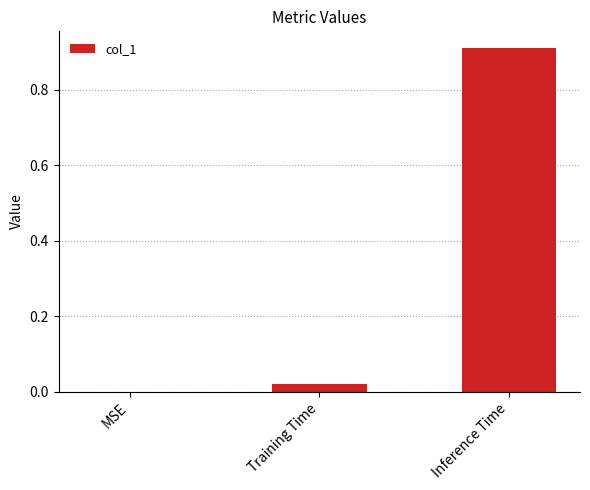

What value does the data have at Inference Time?

0.9